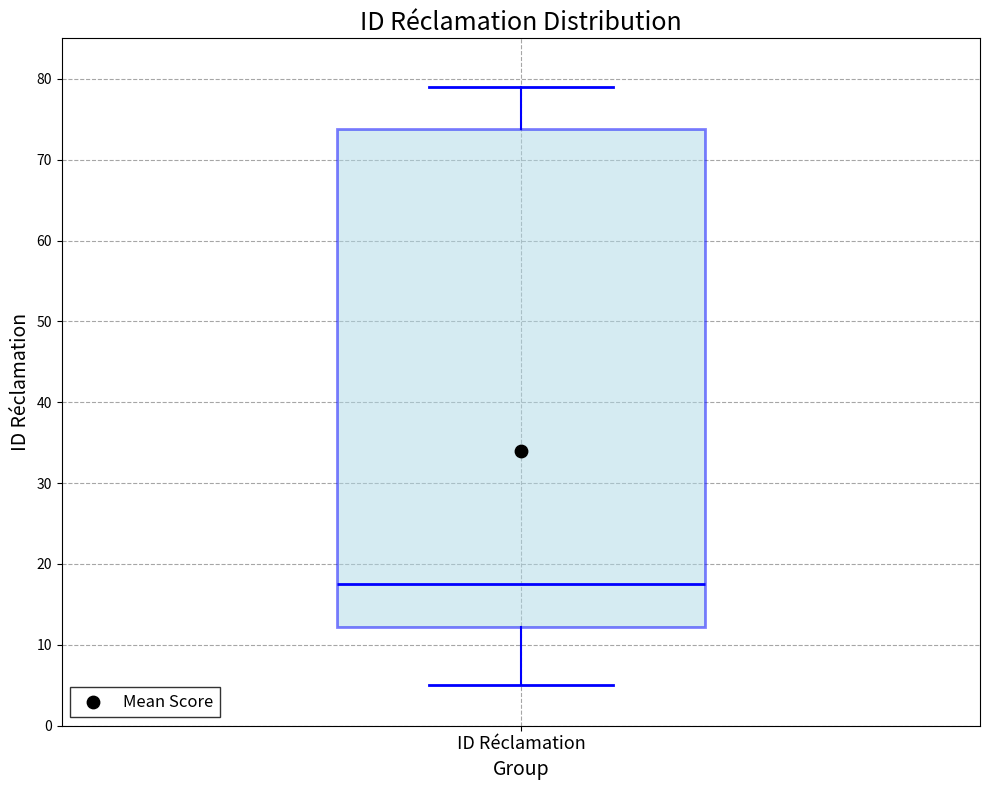

Transcribe this box plot: give where the median line is, the range the box spans, and where the two whiskers end, as read against the y-axis. The values are not printed on the chart, so give them approximately, as read against the axis.

median 18, box 12 to 74, whiskers 5 to 79